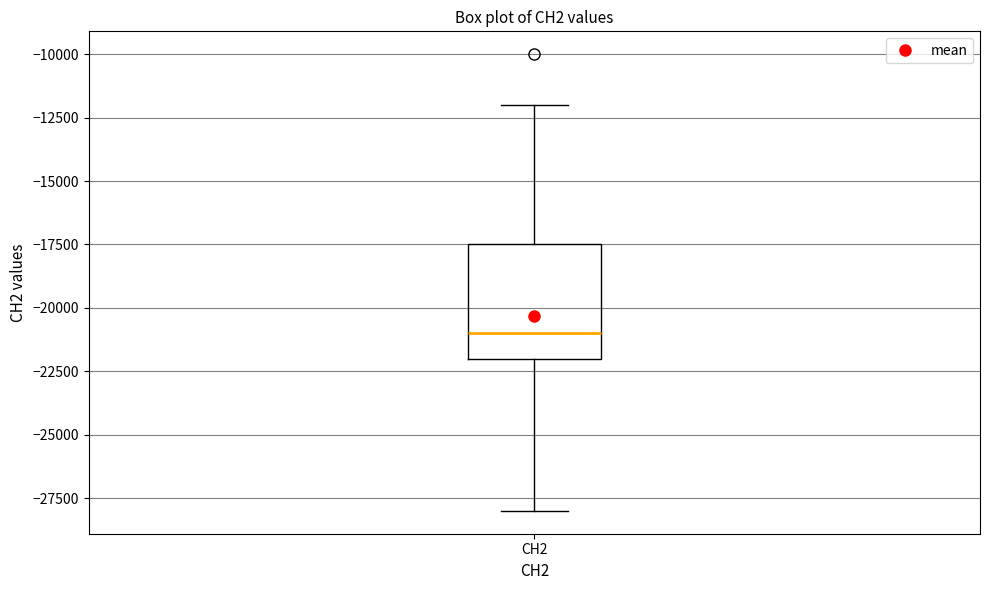

Transcribe this box plot: give where the median line is, the range the box spans, and where the two whiskers end, as read against the y-axis. The values are not printed on the chart, so give them approximately, as read against the axis.

median -21000, box -22000 to -17500, whiskers -28000 to -12000